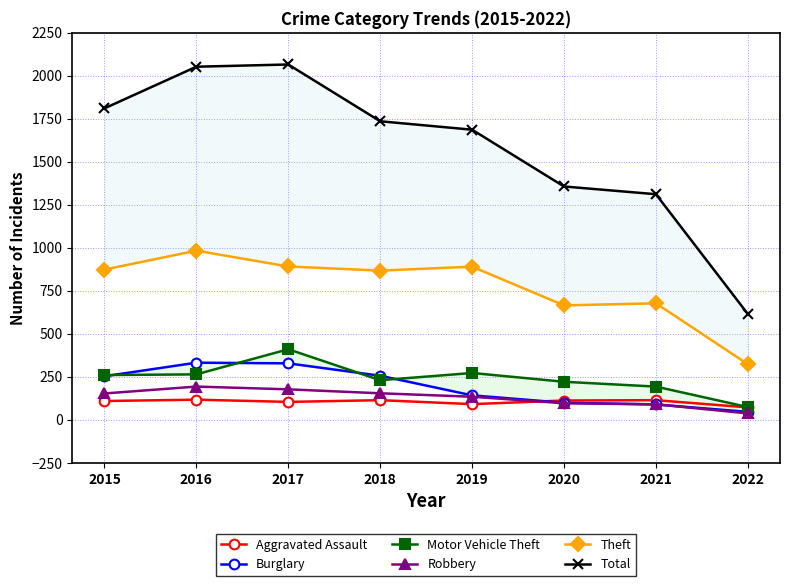

At which category is the sum across all series the highest?

2017